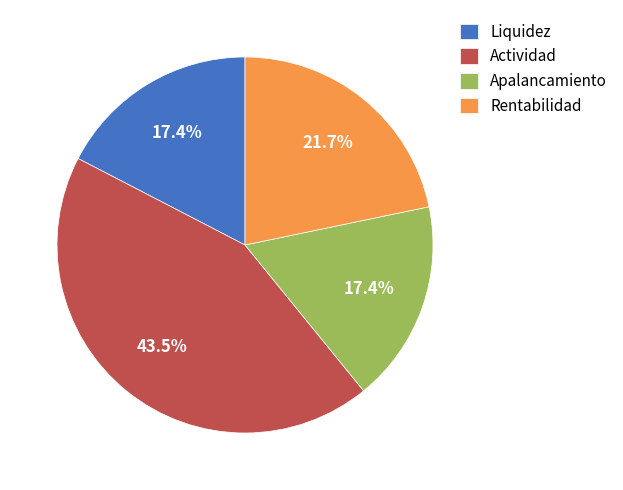

How many slices are in this pie chart?

4